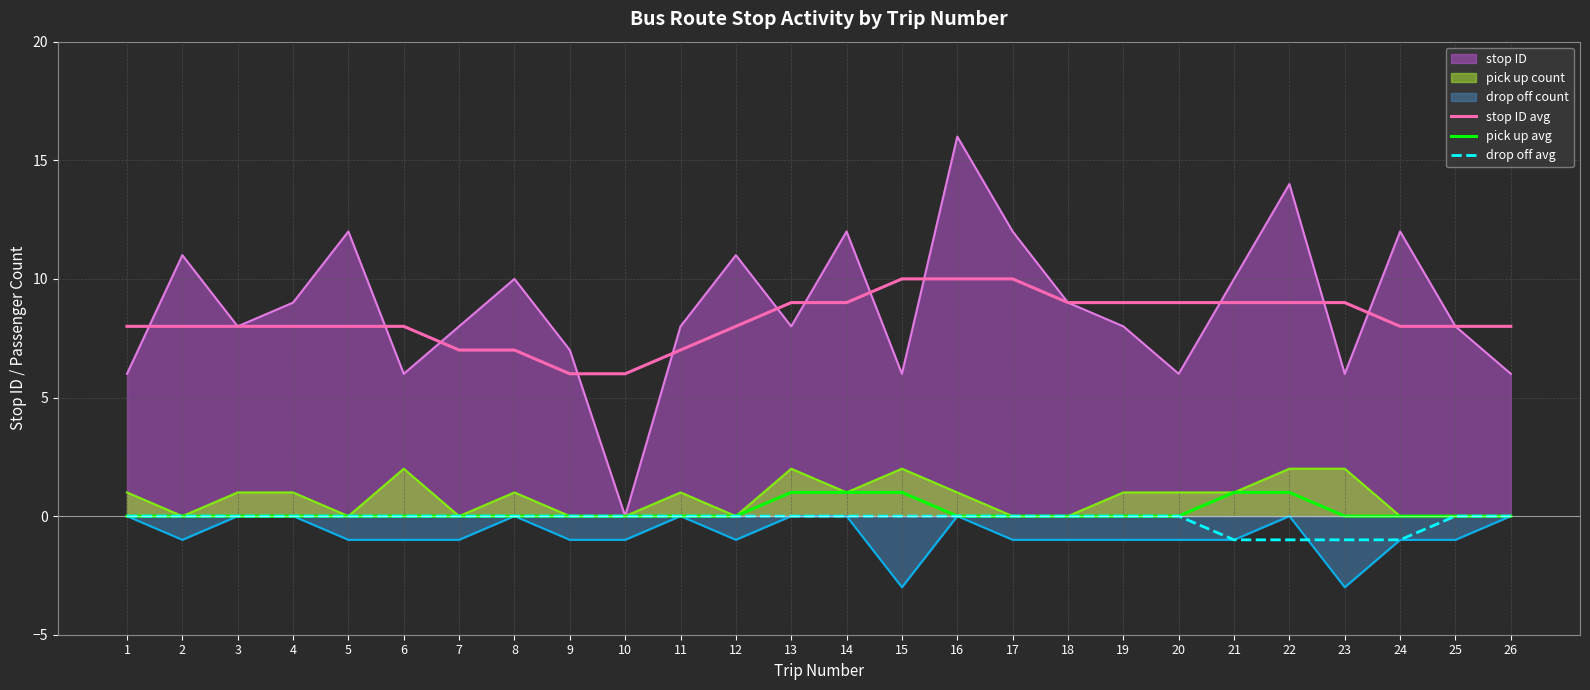

Rank the categories by stop ID avg value from highest to lowest.

15, 16, 17, 13, 14, 18, 19, 20, 21, 22, 23, 1, 2, 3, 4, 5, 6, 12, 24, 25, 26, 7, 8, 11, 9, 10